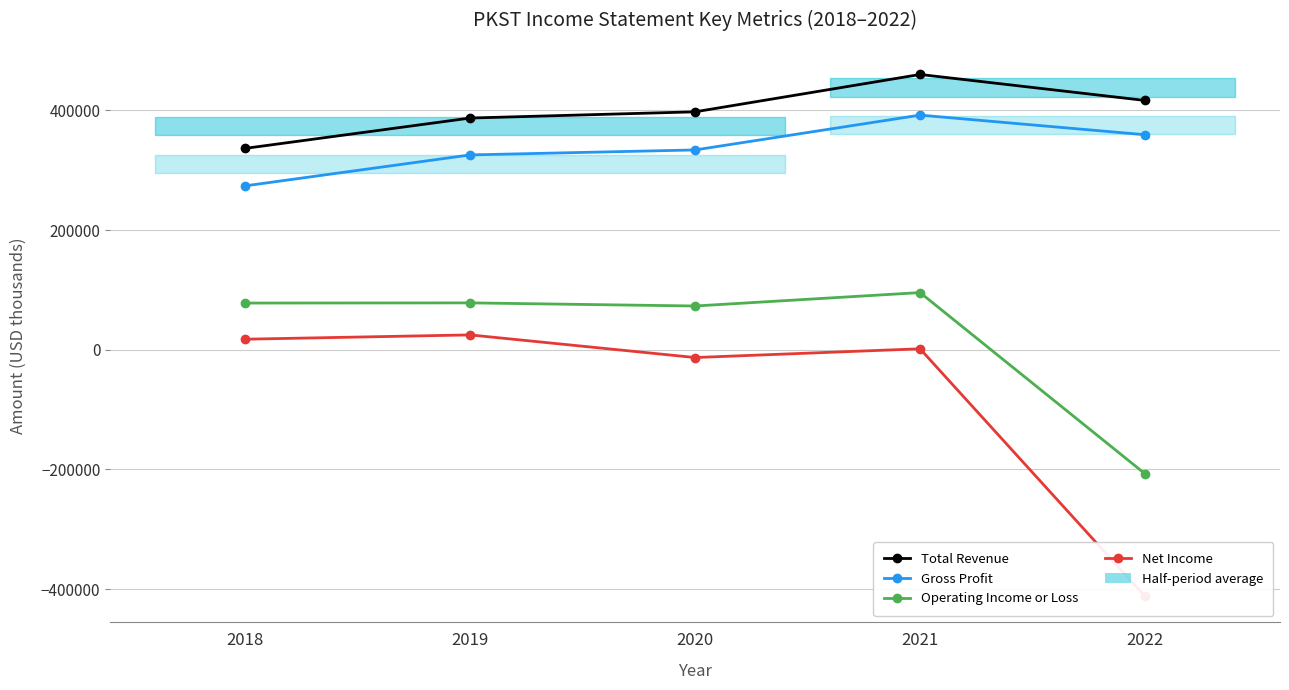

Which category has the lowest value in the Gross Profit series?

2018